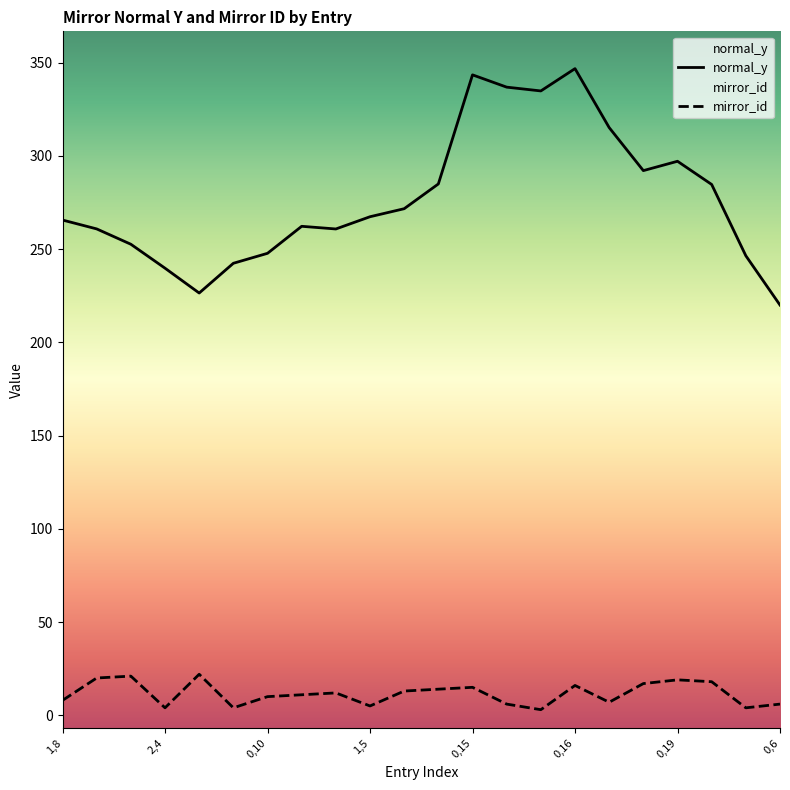

Which series has the largest total across all categories?

normal_y